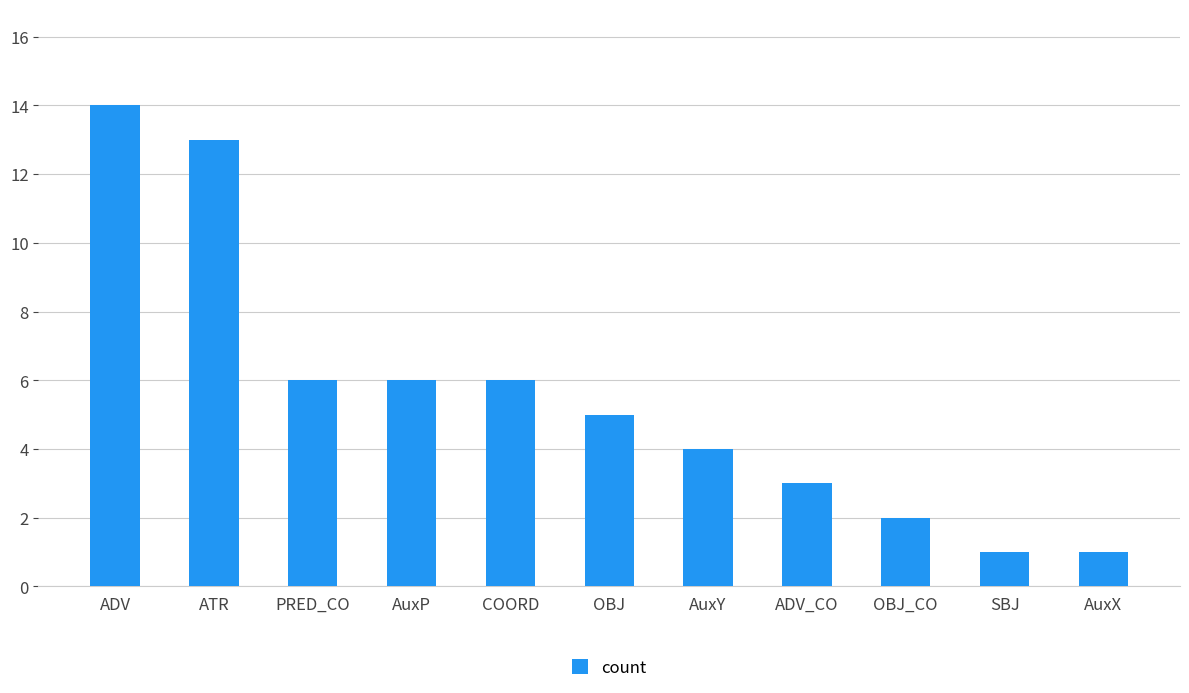

What is the label of the 8th bar from the right?

AuxP